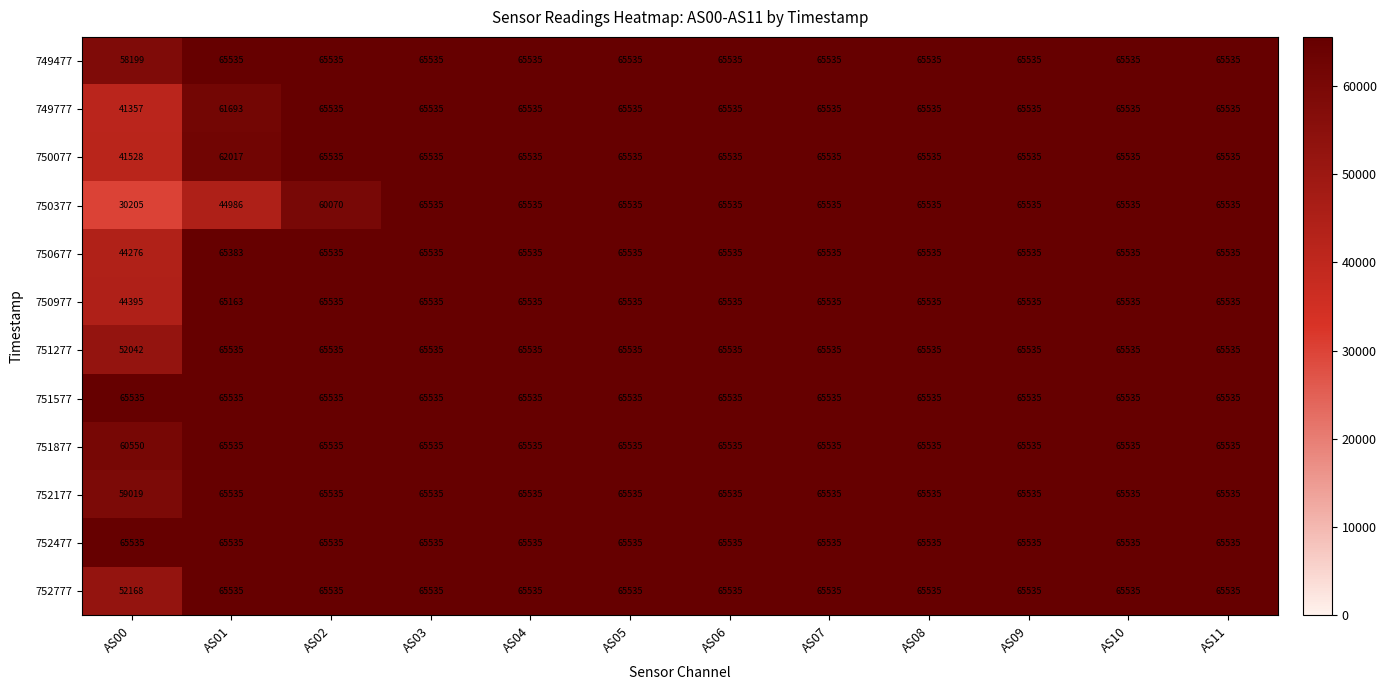

What is the approximate value of 751277 at AS06, to the nearest 100?

65500